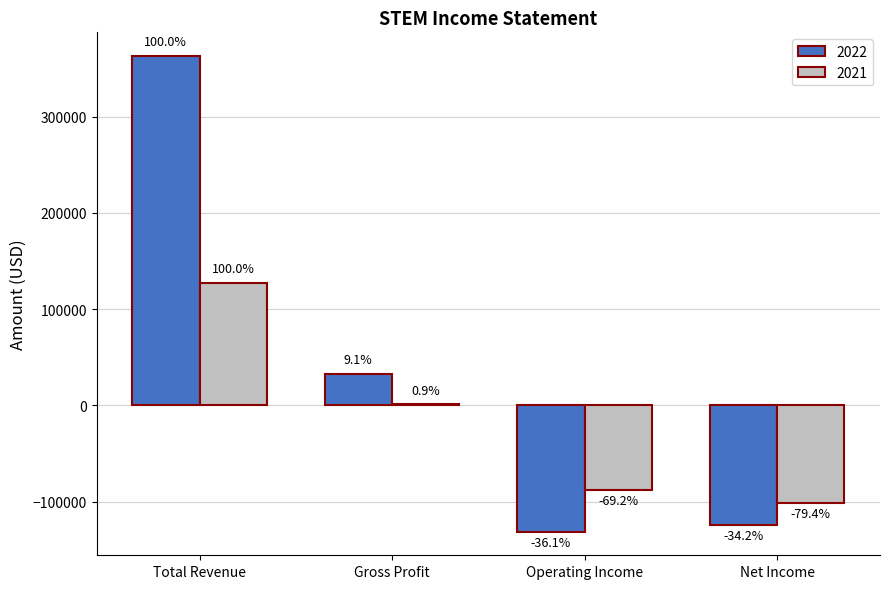

Reading left to right, what are all the values shown in this chart?

2022: 363000	33100	-131100	-124000
2021: 127400	1200	-88100	-101200